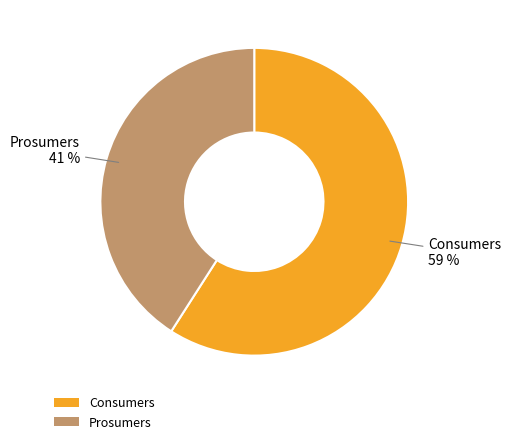

To the nearest percent, what portion does Prosumers represent?

41%